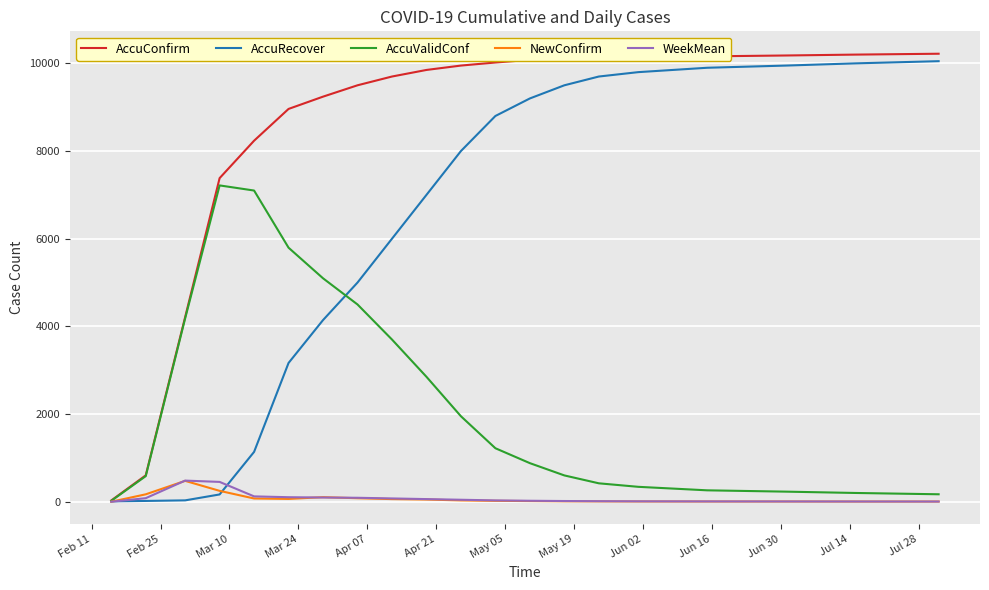

Which series has the largest total across all categories?

AccuConfirm